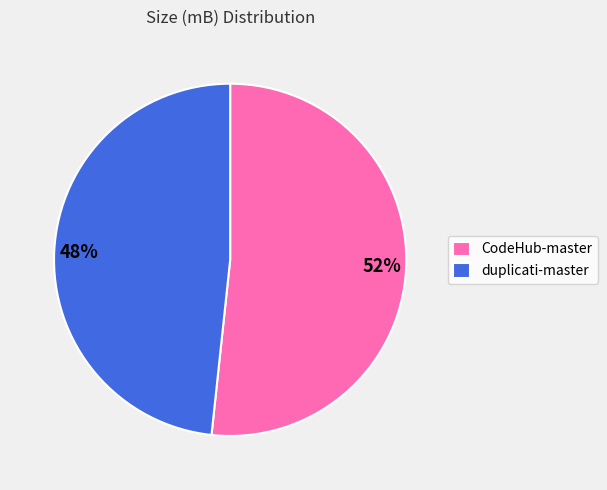

To the nearest percent, what is the average slice percentage?

50%